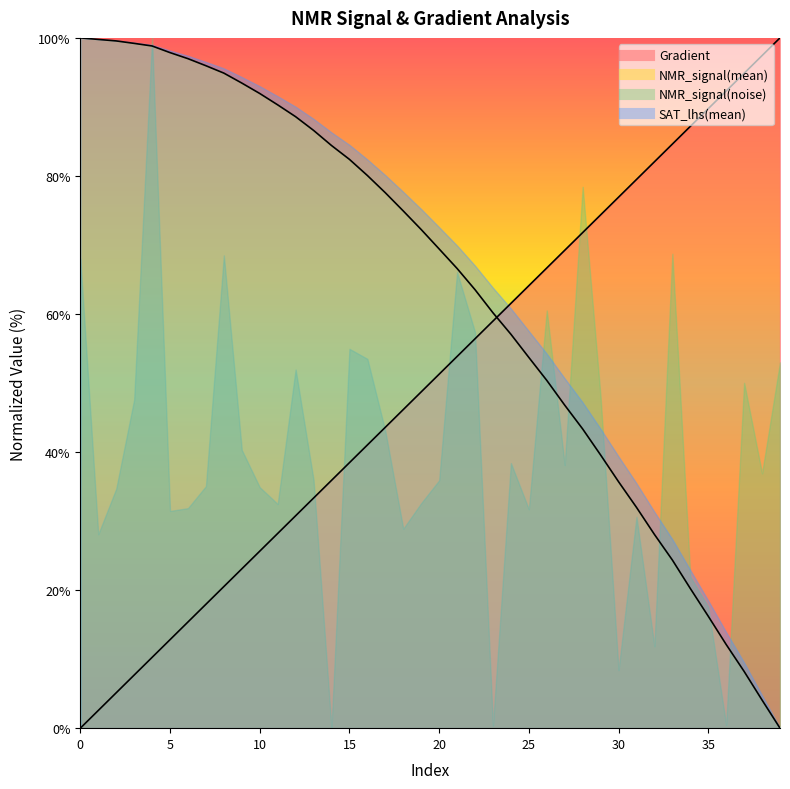

How many lines are shown in the chart?

2